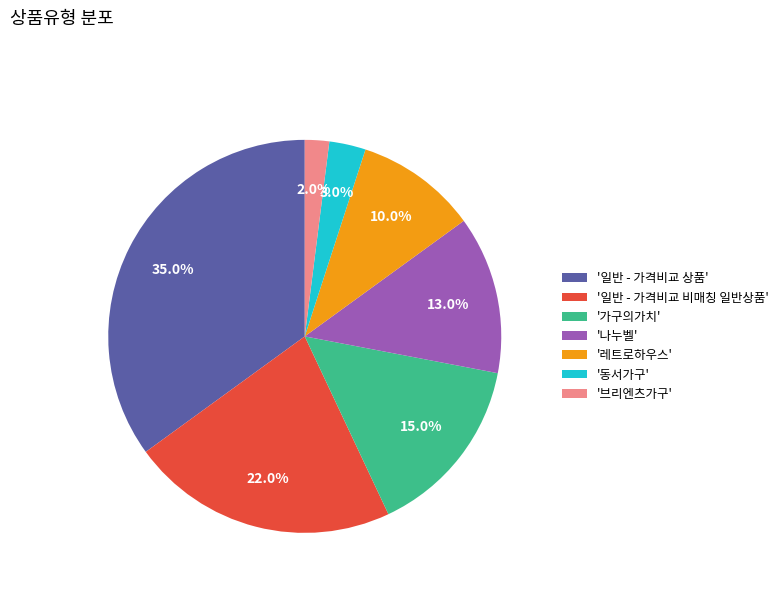

Which category has the smallest portion of the pie?

'브리엔츠가구'